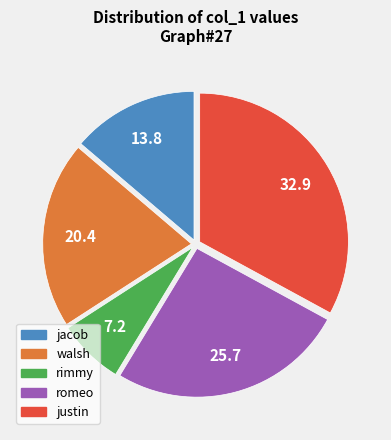

Between walsh and jacob, which is larger?

walsh